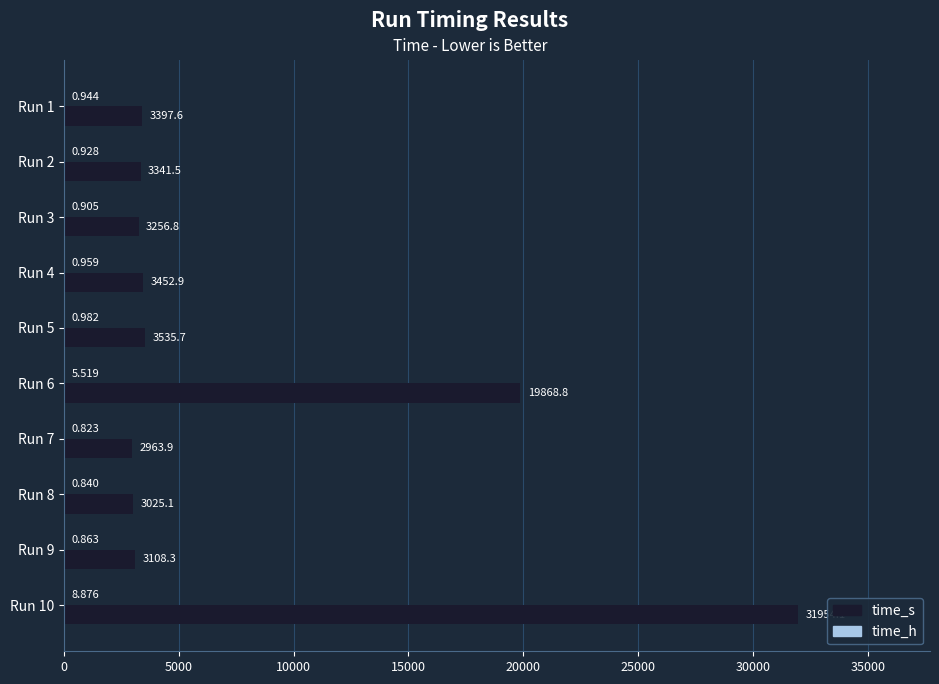

Which series has the widest spread of values?

time_s